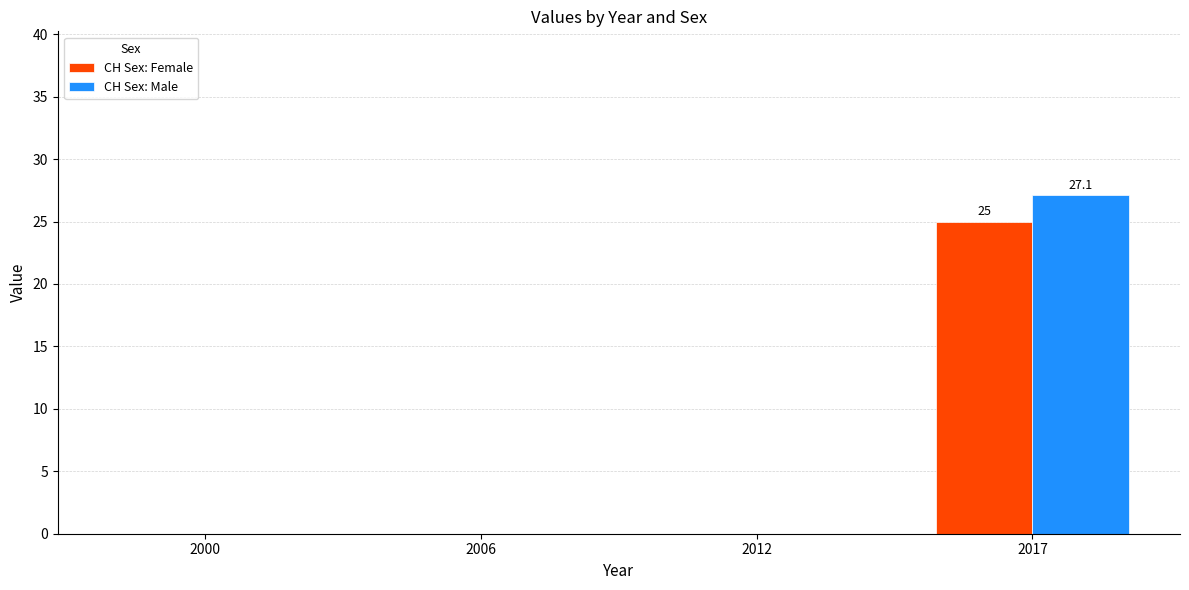

Read the CH Sex: Male value at 2017.

27.1